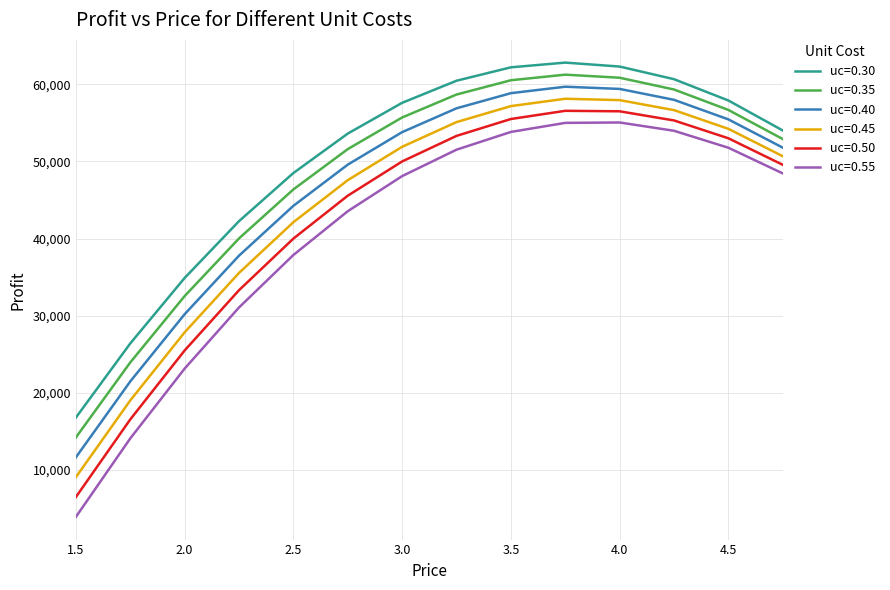

What is the difference between the maximum and minimum values in the uc=0.35 series?

47025.0